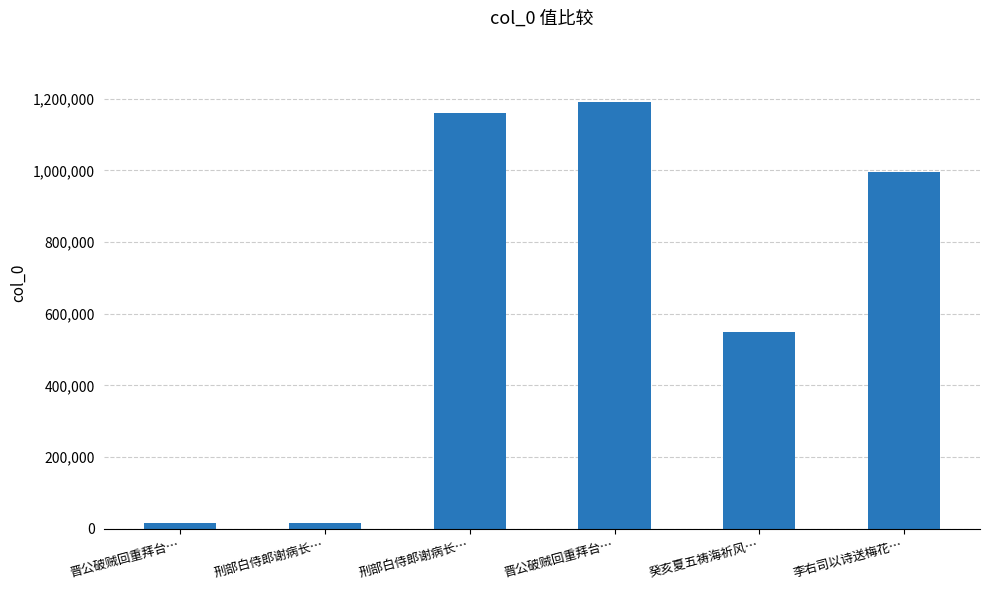

At which category does the chart reach its minimum across all series?

晋公破贼回重拜台…